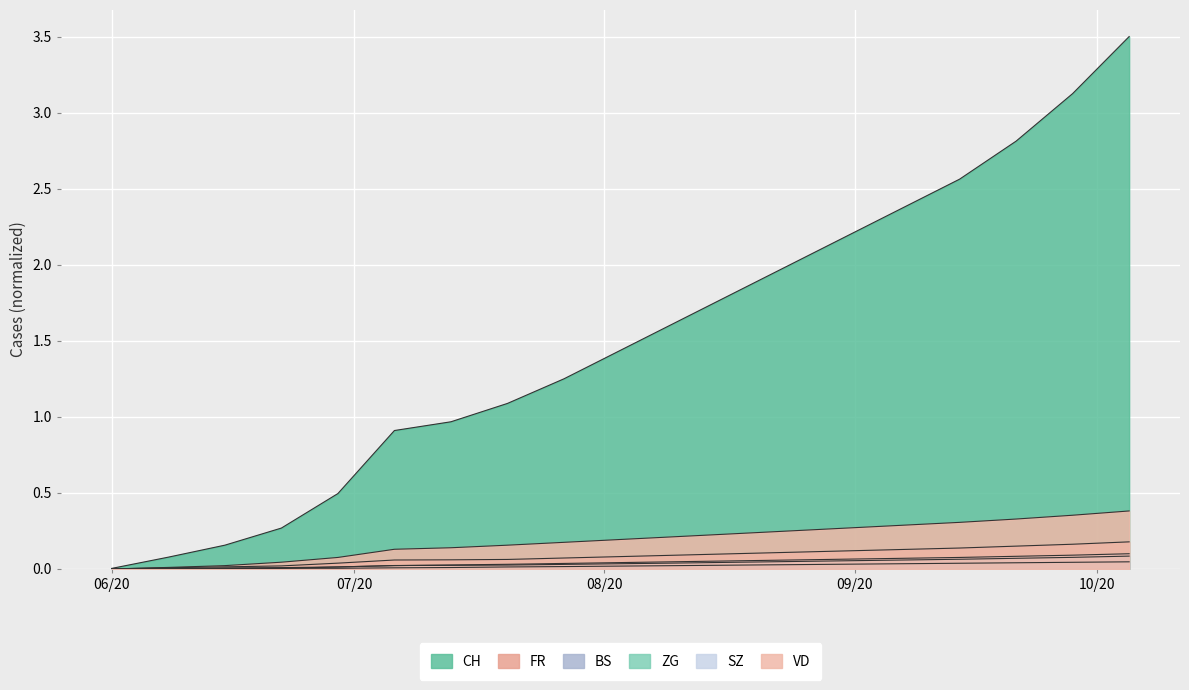

What is the label of the 1st point from the right?

2020-10-05